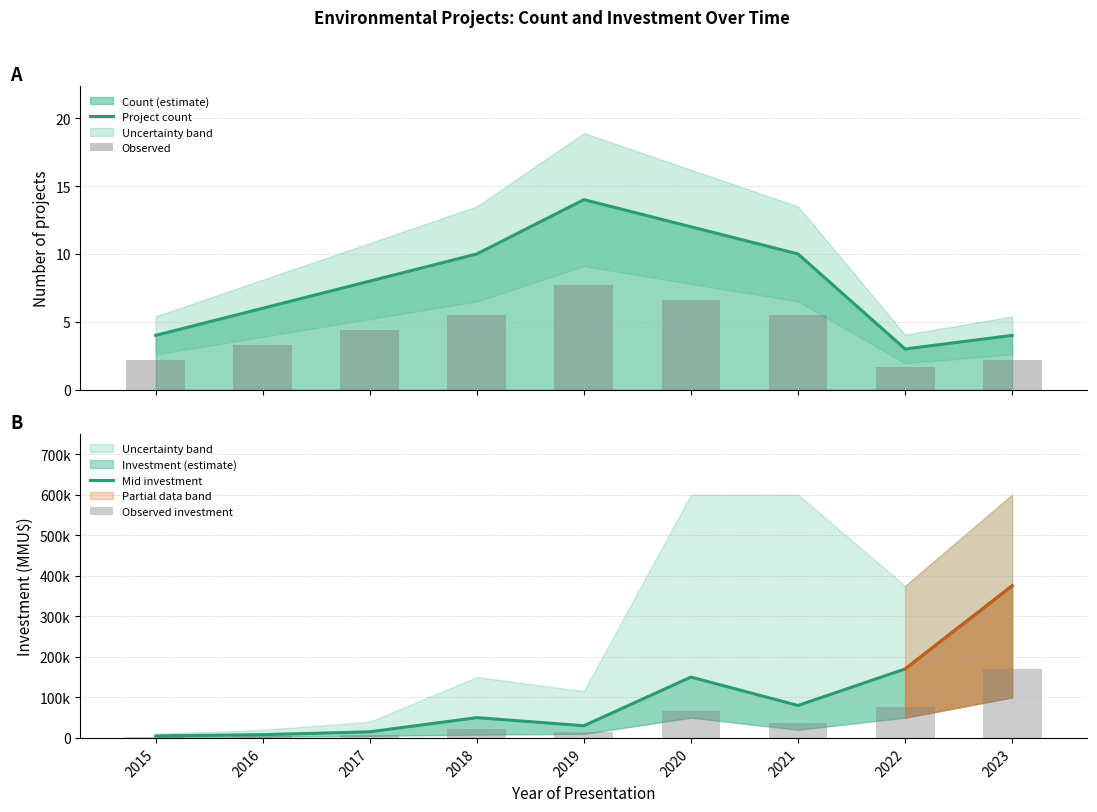

True or false: Observed has a value of 1.7 at 2022.

True